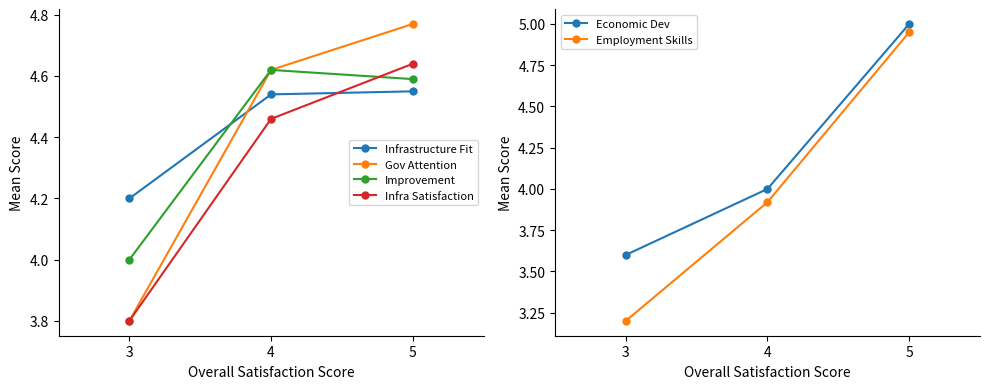

Does the chart have visible grid lines?

No